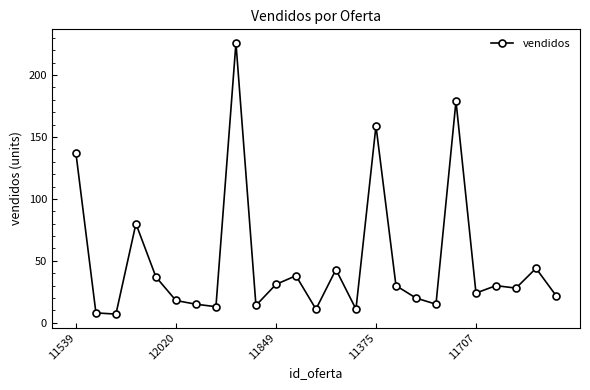

What is the smallest value displayed?

7